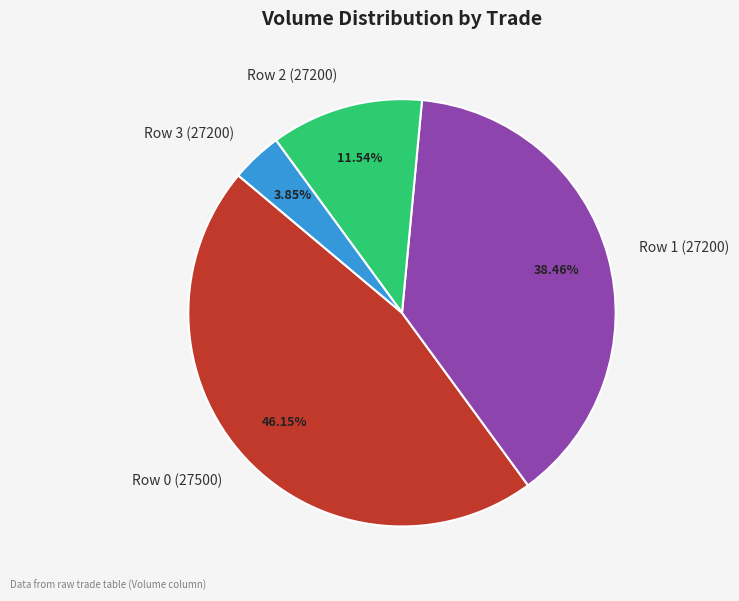

True or false: Row 1 (27200) accounts for 30% of the total.

False